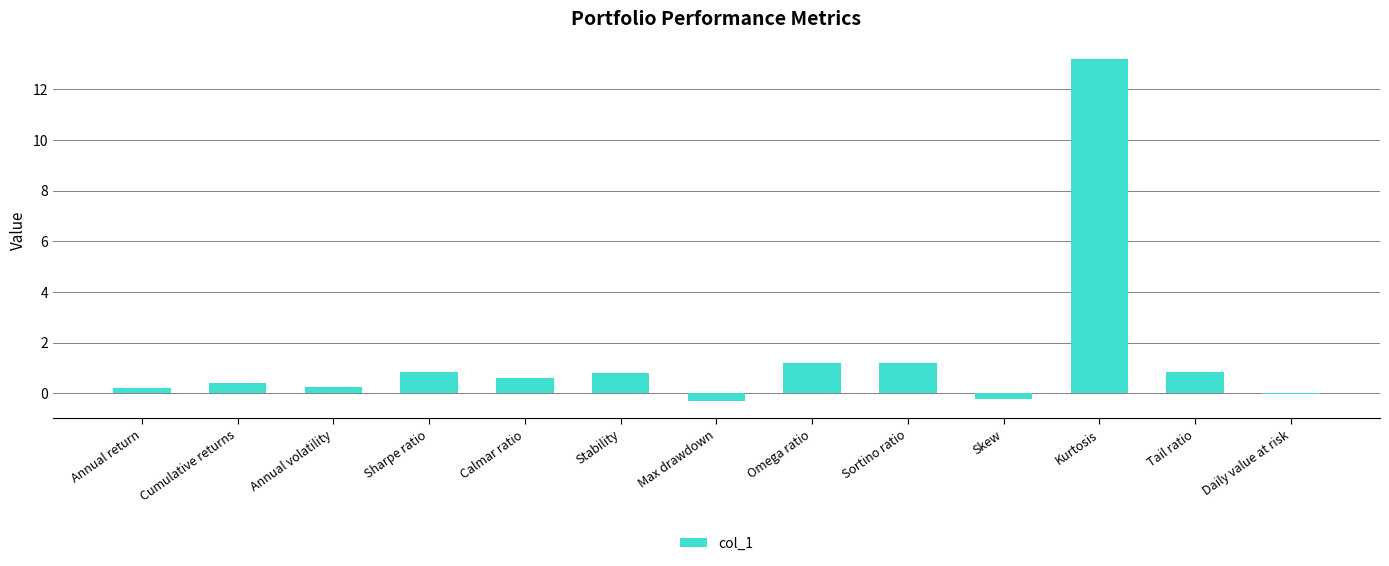

True or false: the data shows 0.4 at Cumulative returns.

True